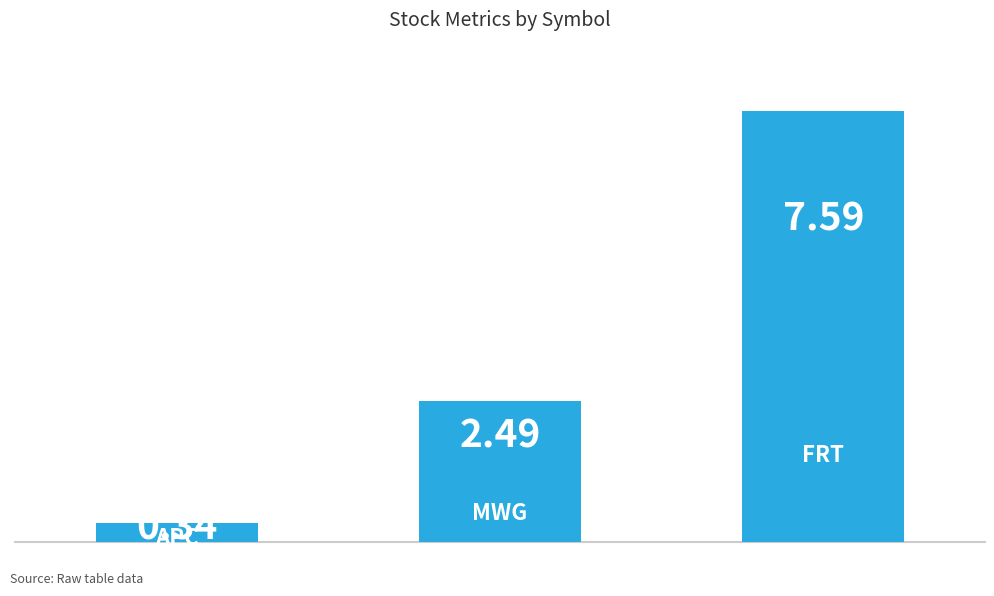

What is the average value?

3.5